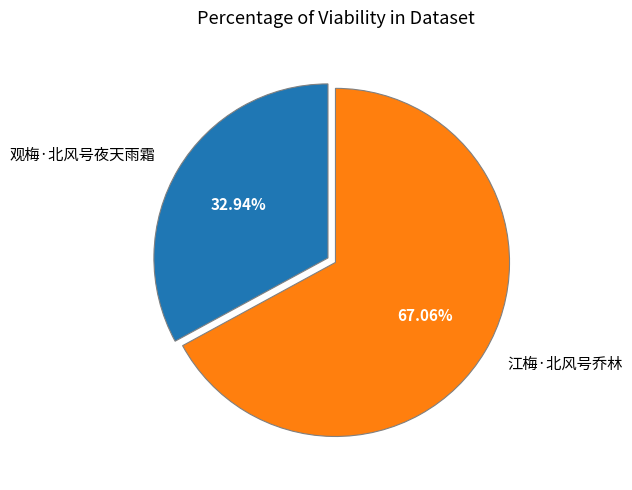

Count the number of slices in the pie.

2